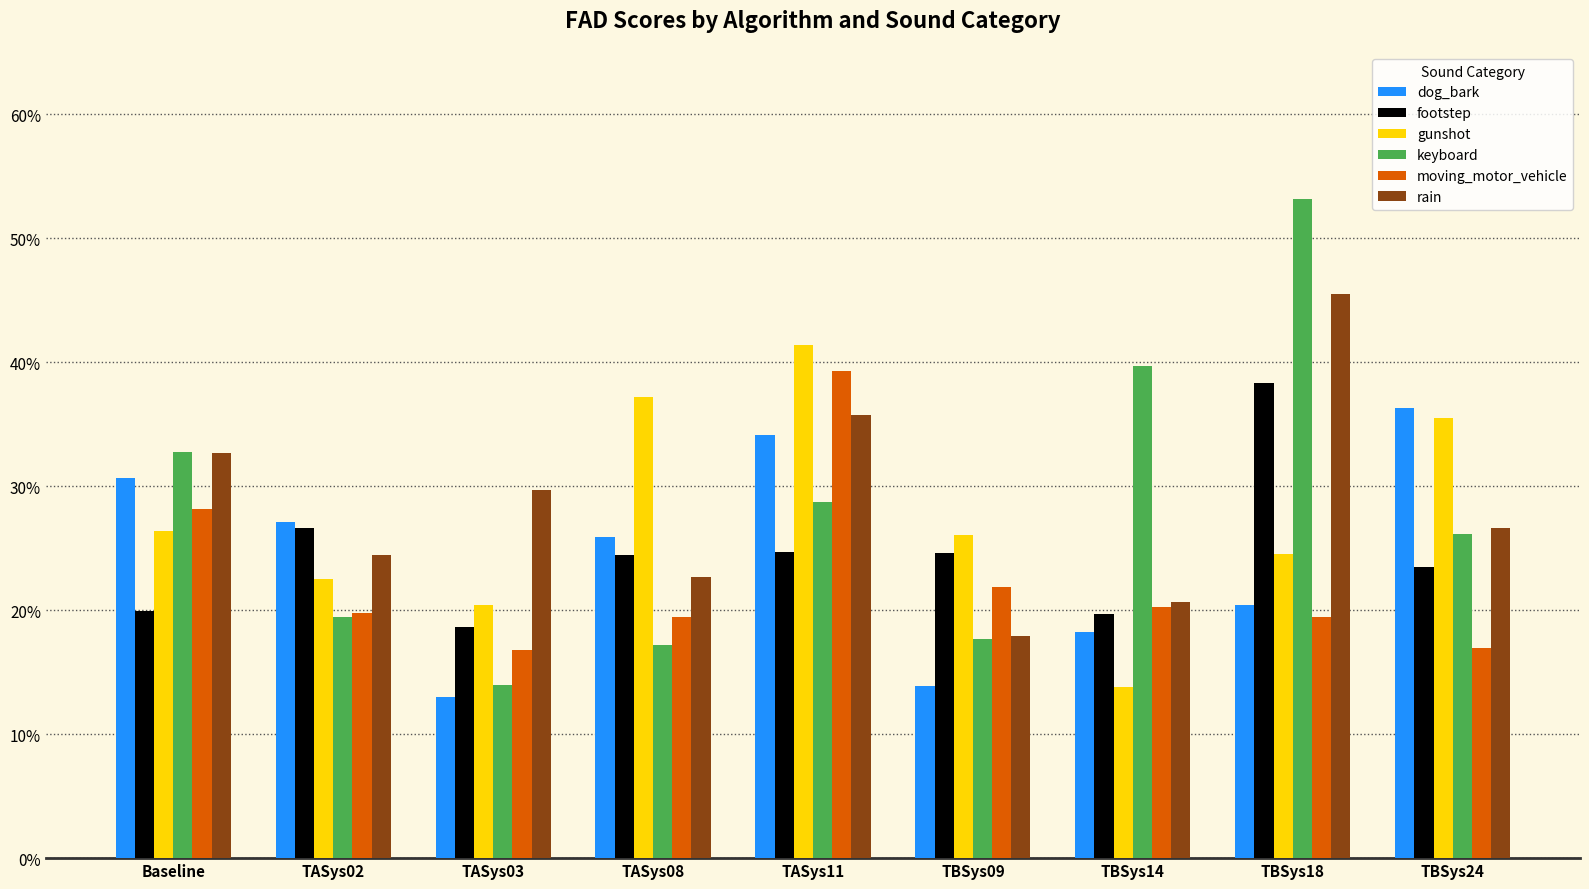

Are the bars grouped side by side (vs. stacked)?

Yes